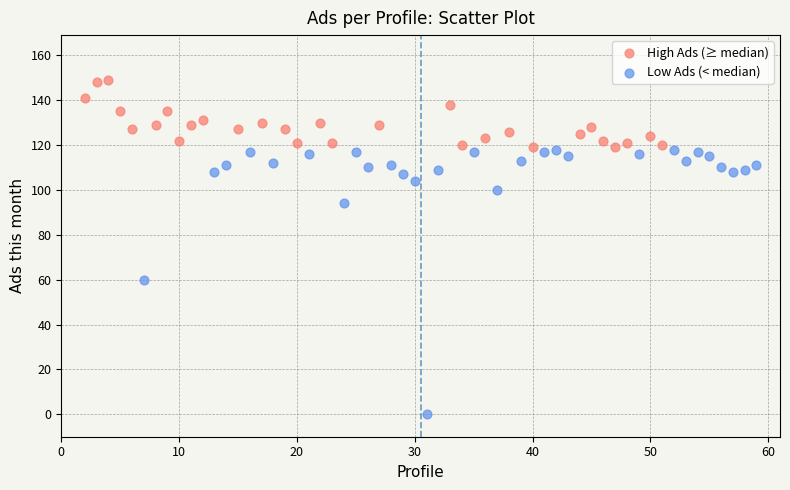

Which series has the widest spread of Y values?

Low Ads (< median)